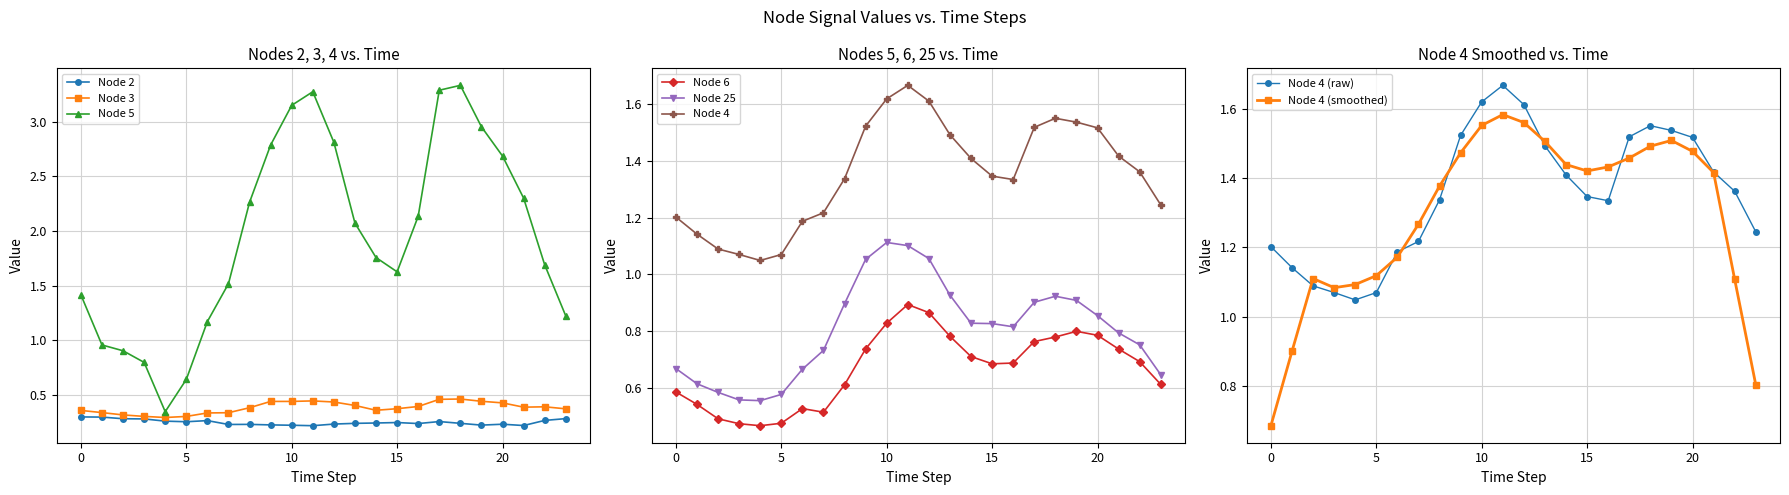

Between 10 and 6, which is larger?

6